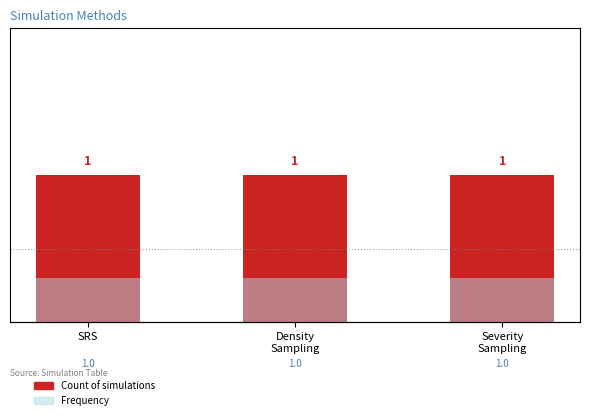

How many distinct data groups are displayed?

2